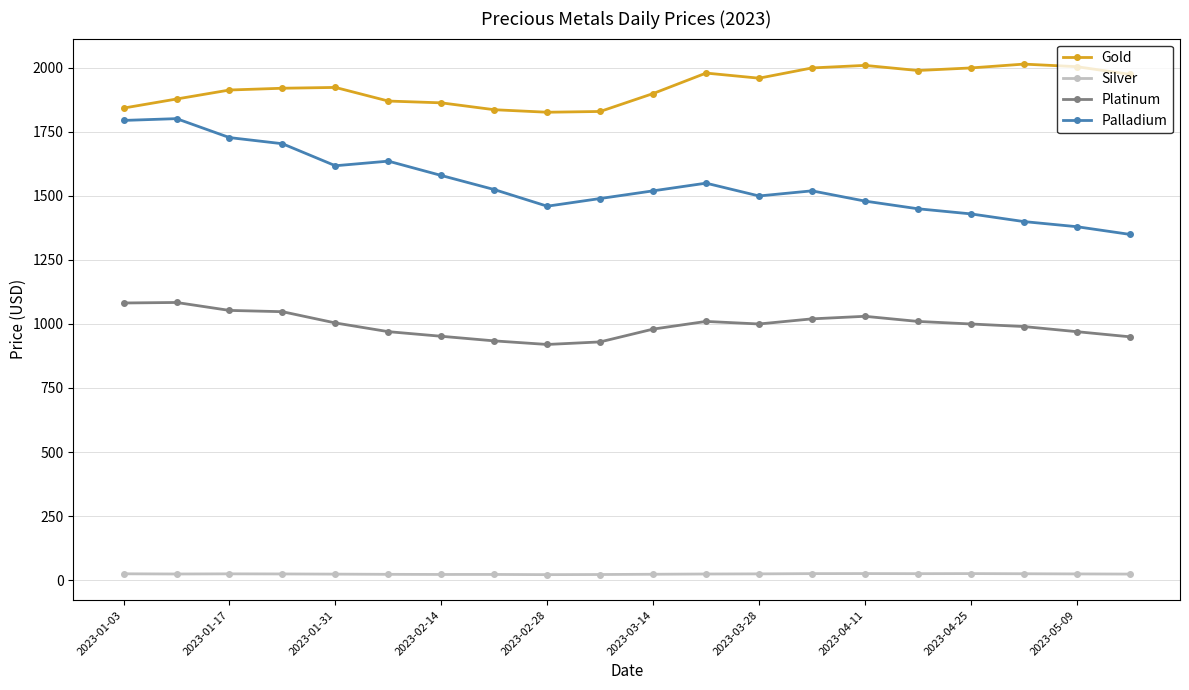

True or false: Gold and Palladium cross at least once.

False